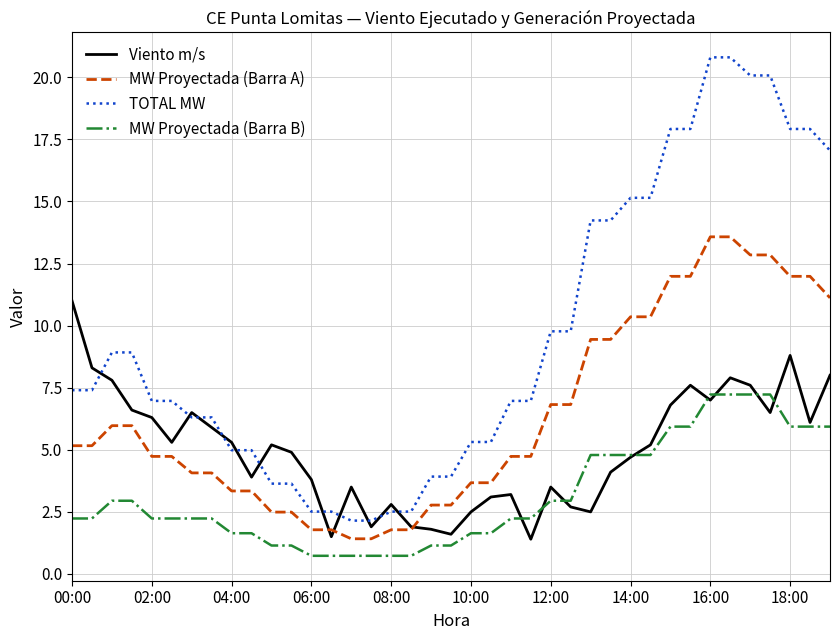

What is the maximum value for TOTAL MW?

20.8